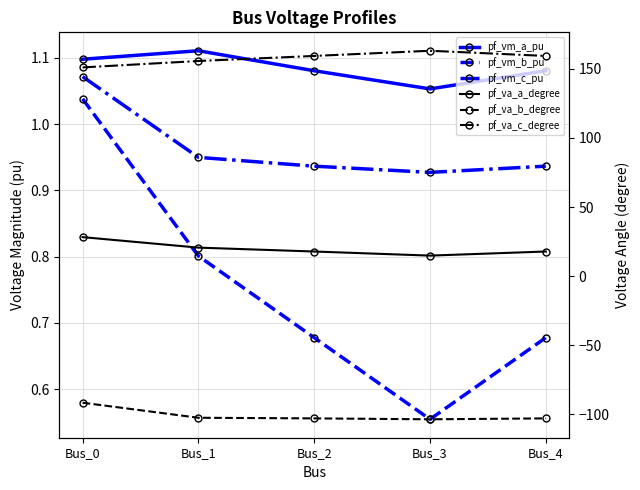

The pf_vm_b_pu series shows 0.4 at Bus_1. True or false?

False